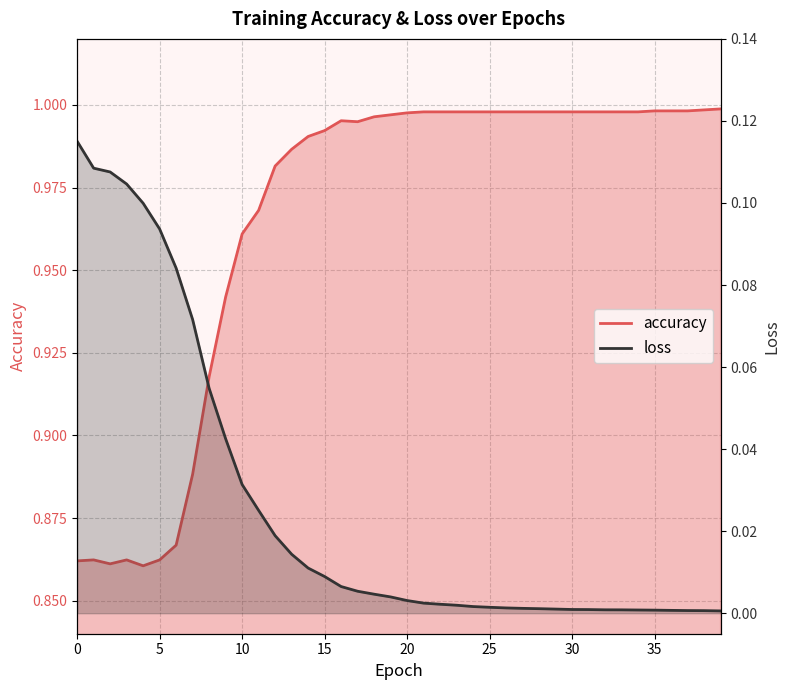

Reading left to right, what are all the values shown in this chart?

accuracy: 0=0.9	1=0.9	2=0.9	3=0.9	4=0.9	5=0.9	6=0.9	7=0.9	8=0.9	9=0.9	10=1.0	11=1.0	12=1.0	13=1.0	14=1.0	15=1.0	16=1.0	17=1.0	18=1.0	19=1.0	20=1.0	21=1.0	22=1.0	23=1.0	24=1.0	25=1.0	26=1.0	27=1.0	28=1.0	29=1.0	30=1.0	31=1.0	32=1.0	33=1.0	34=1.0	35=1.0	36=1.0	37=1.0	38=1.0	39=1.0
loss: 0=0.1	1=0.1	2=0.1	3=0.1	4=0.1	5=0.1	6=0.1	7=0.1	8=0.1	9=0.0	10=0.0	11=0.0	12=0.0	13=0.0	14=0.0	15=0.0	16=0.0	17=0.0	18=0.0	19=0.0	20=0.0	21=0.0	22=0.0	23=0.0	24=0.0	25=0.0	26=0.0	27=0.0	28=0.0	29=0.0	30=0.0	31=0.0	32=0.0	33=0.0	34=0.0	35=0.0	36=0.0	37=0.0	38=0.0	39=0.0